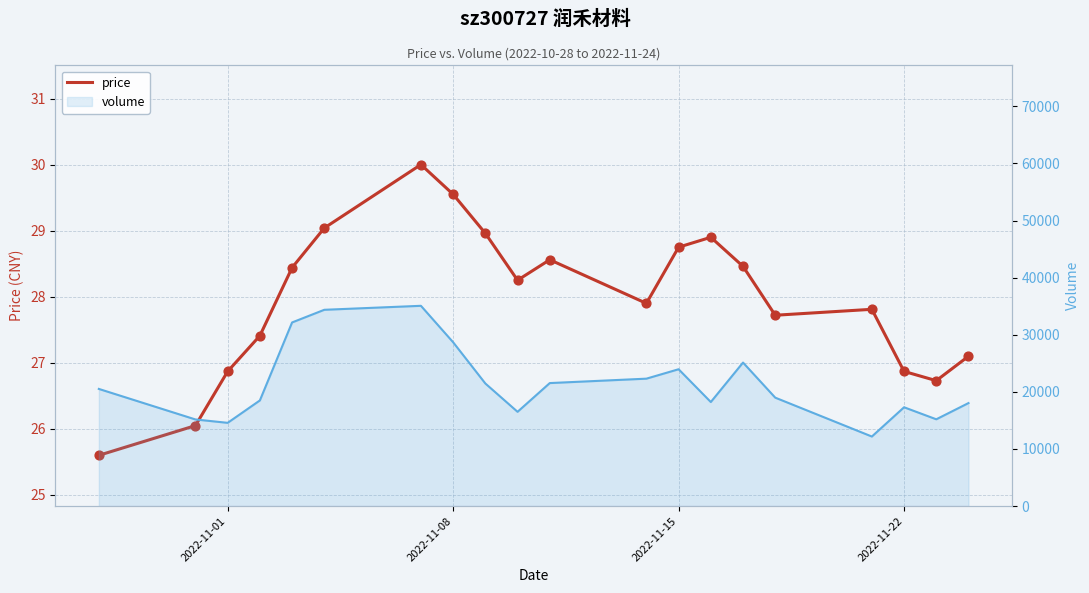

Which series contains the lowest Y value?

price